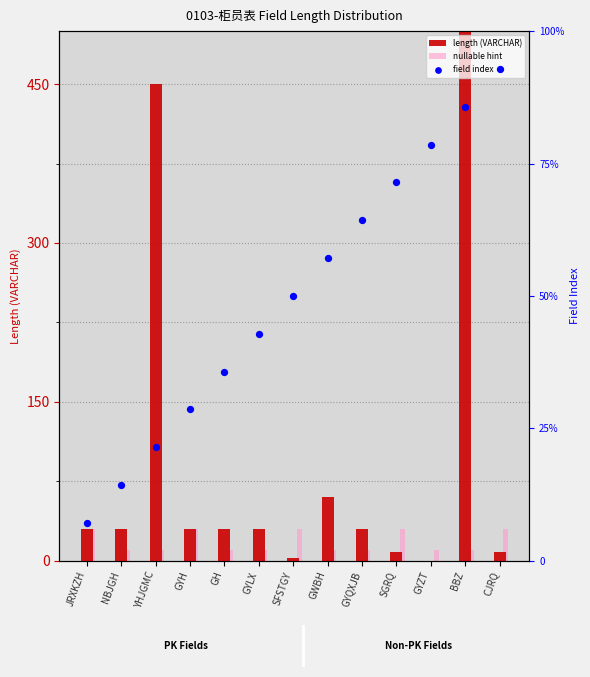

At how many categories does at least one series exceed 249?

2